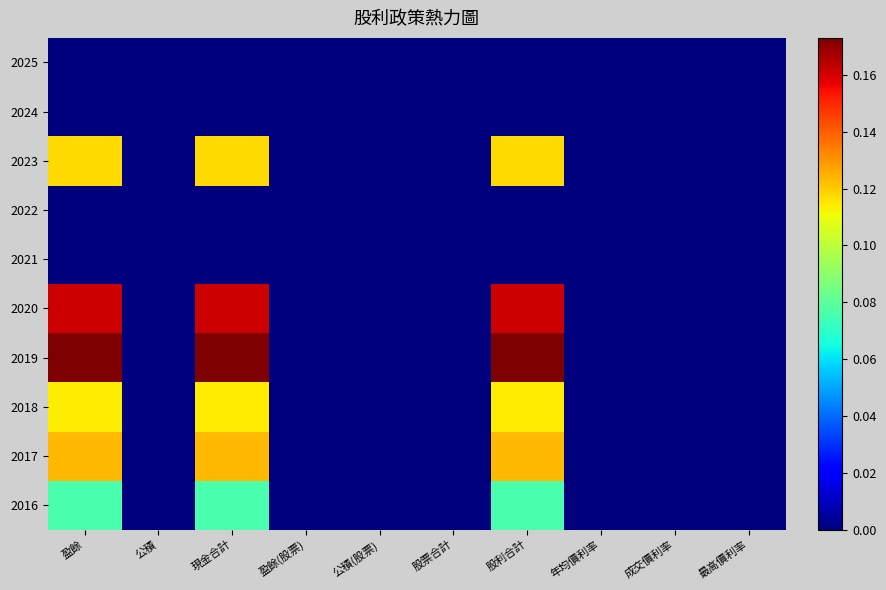

Between 現金合計 and 年均價利率, which is larger?

現金合計